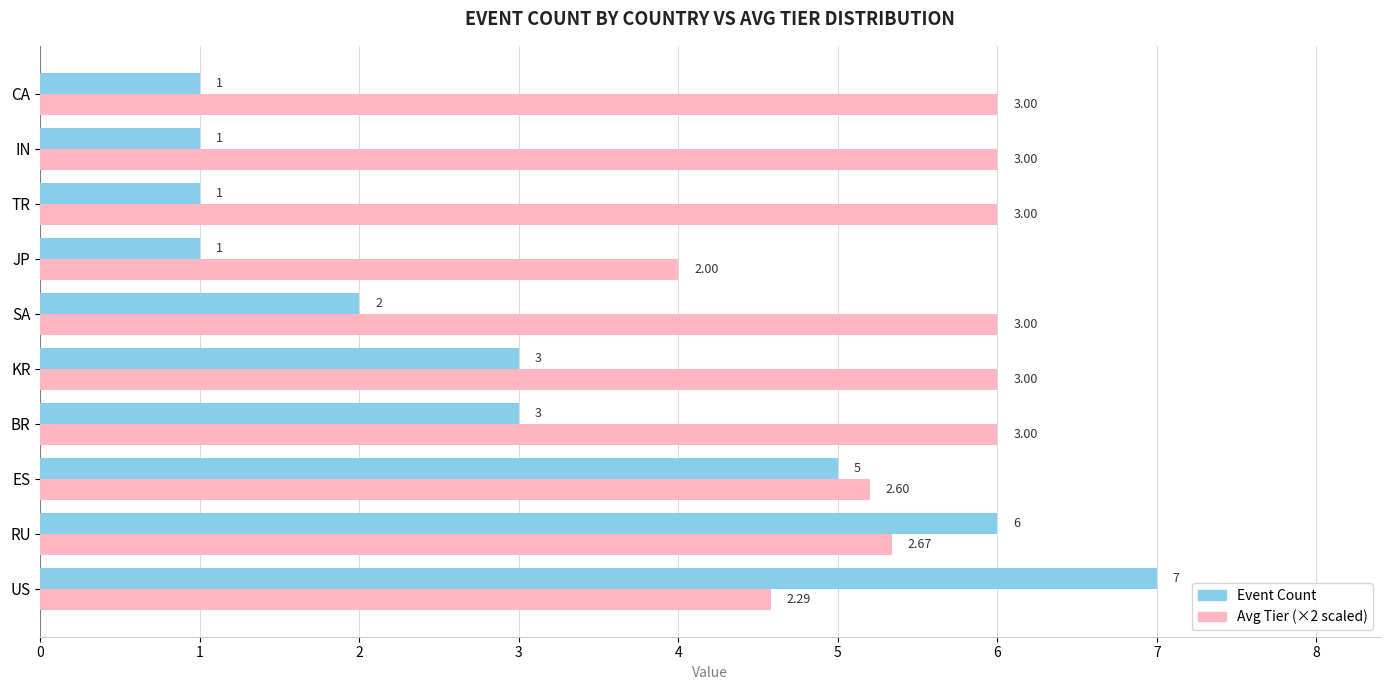

What is the spread (max minus min) of values at BR?

3.0